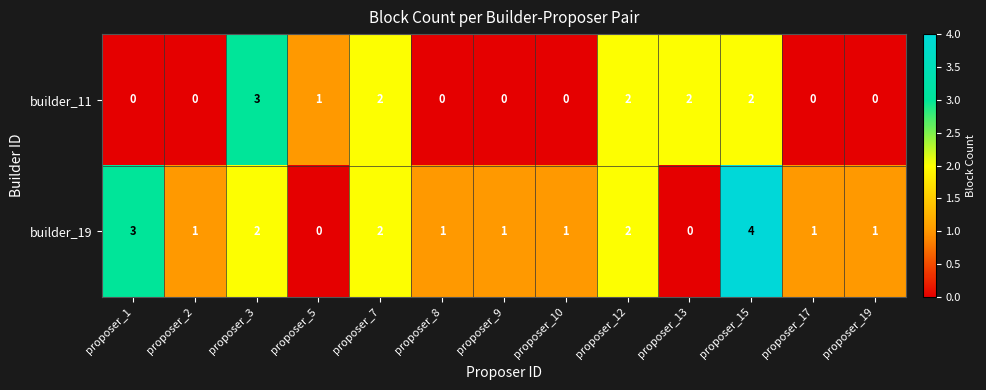

Rank the series by their average value, from lowest to highest.

builder_11, builder_19